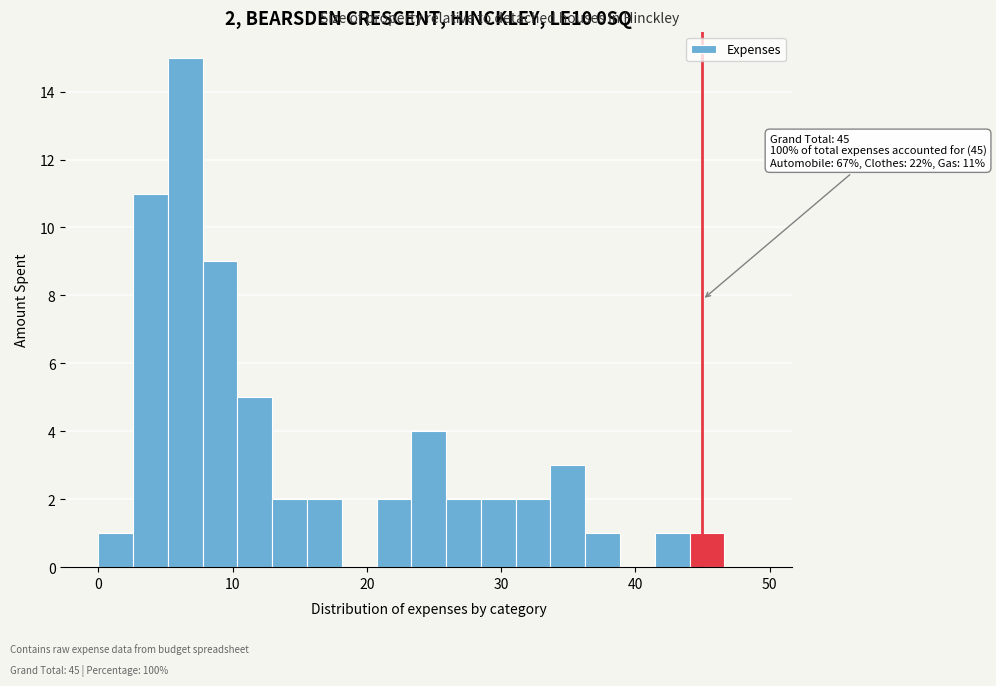

Read against the x-axis, roughly where is the centre of the tallest bar?

6